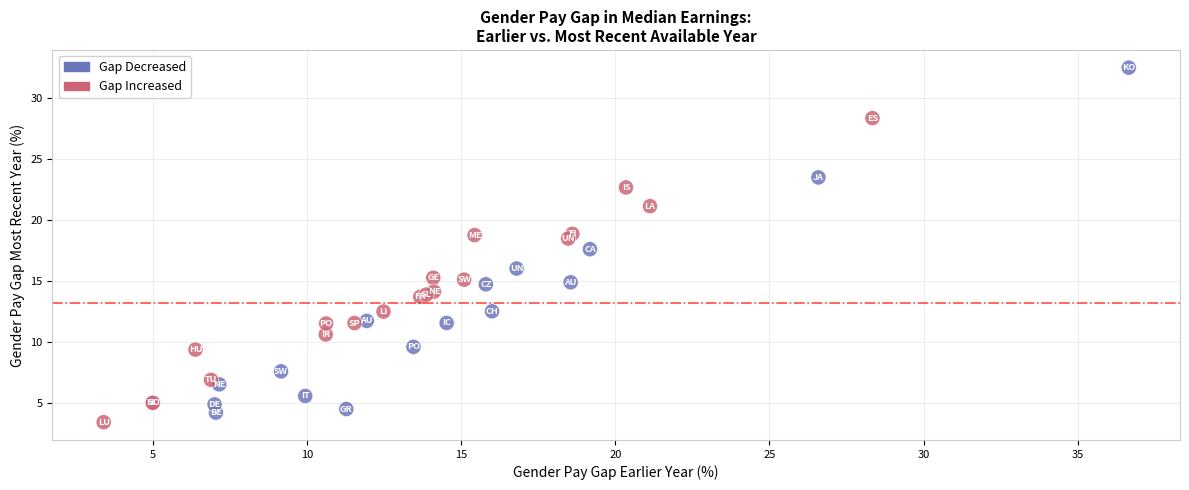

What Y value in the scatter plot is closest to 17?

17.6